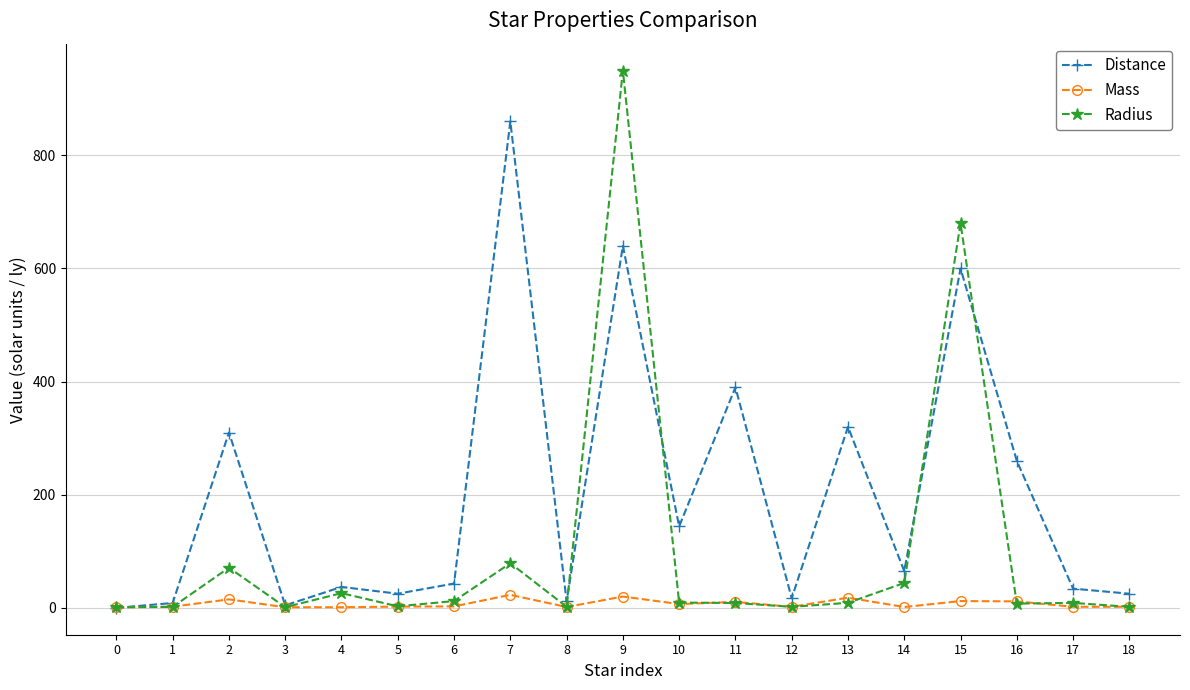

List the series in order of their overall mean, highest first.

Distance, Radius, Mass